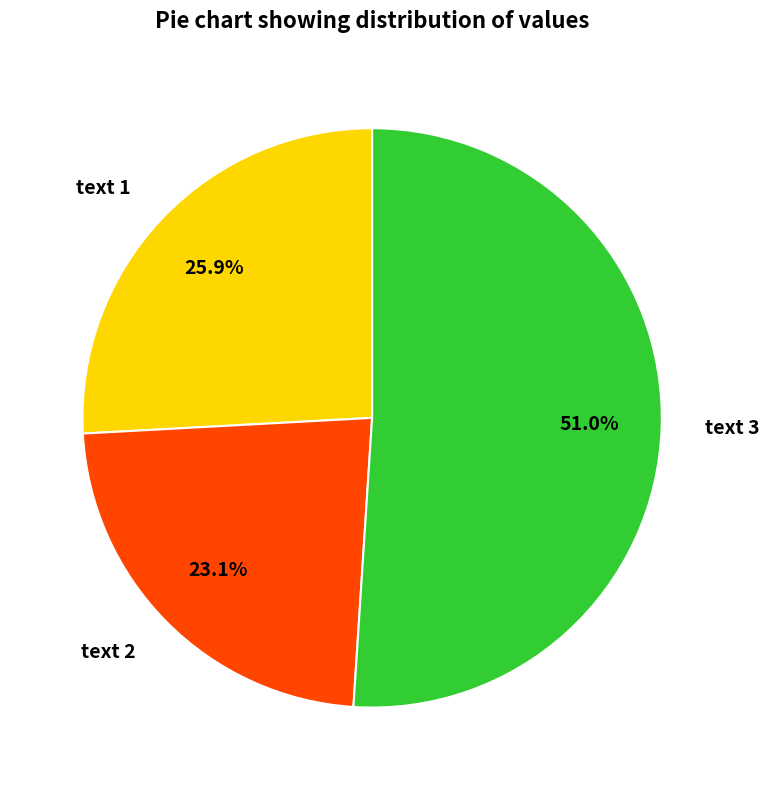

Do text 2 and text 3 together represent more than half of the pie?

Yes